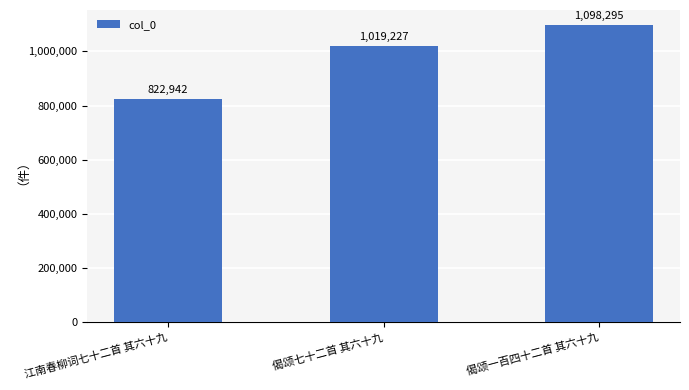

What is the maximum value shown in the chart?

1098295